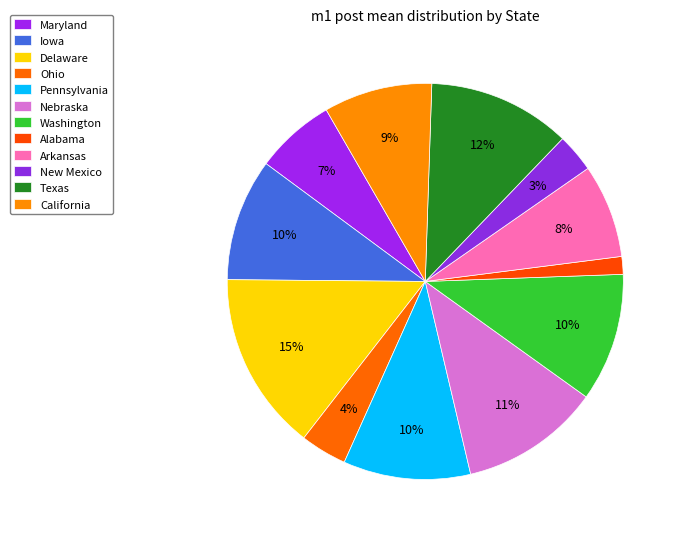

Is there any slice that represents more than half of the pie?

No